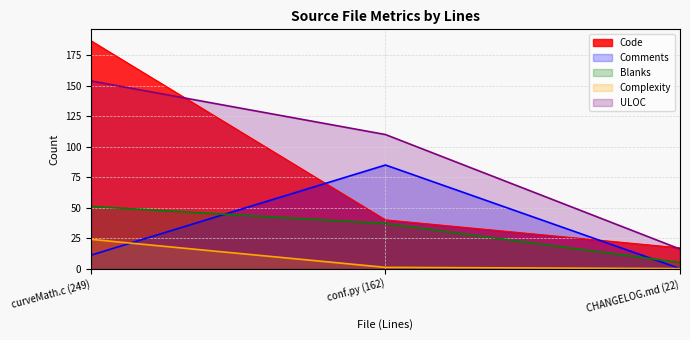

Reading left to right, extract all data points from this chart.

Code: 187	40	17
Comments: 11	85	0
Blanks: 51	37	5
Complexity: 24	1	0
ULOC: 154	110	16